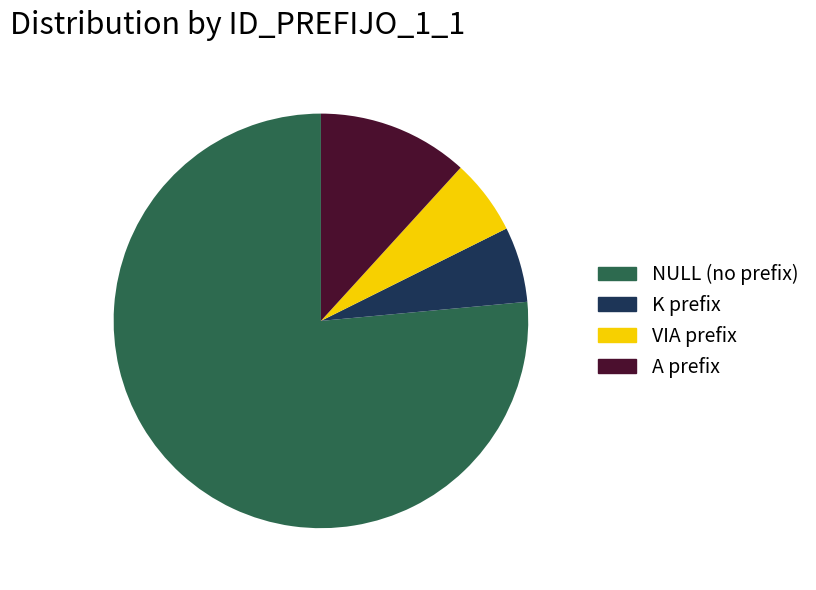

Do NULL and A together represent more than half of the pie?

Yes